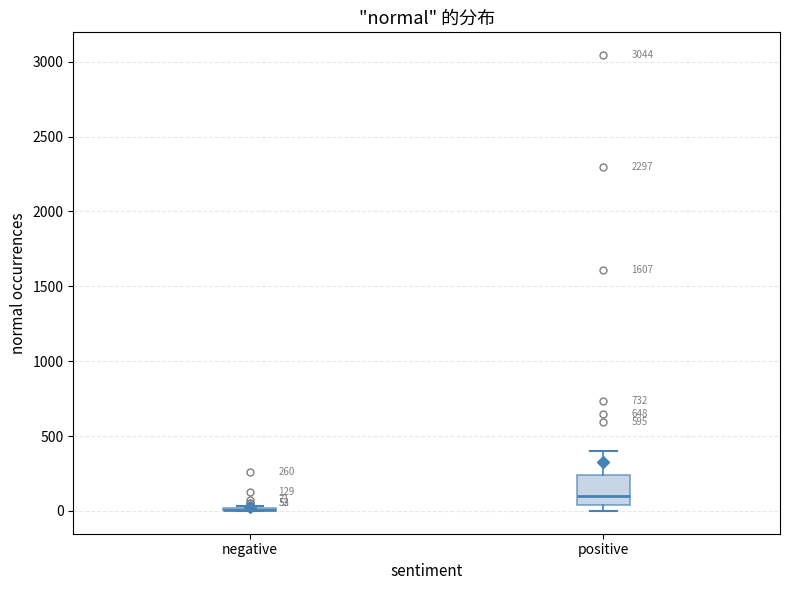

Which box is the tallest, from its lower edge to its upper edge?

positive